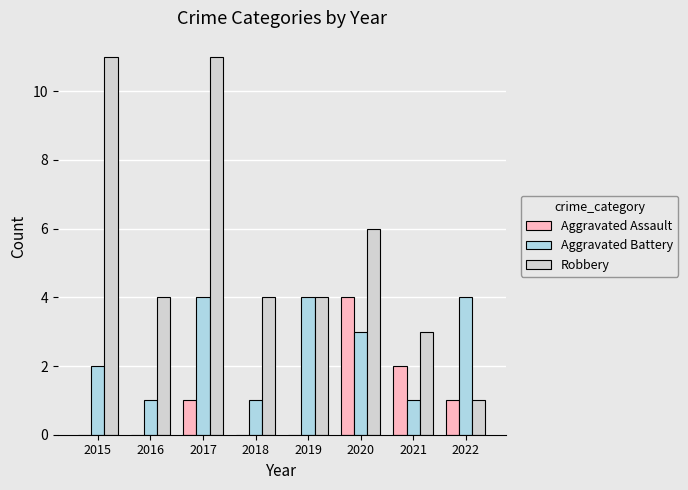

Which series has the largest total across all categories?

Robbery